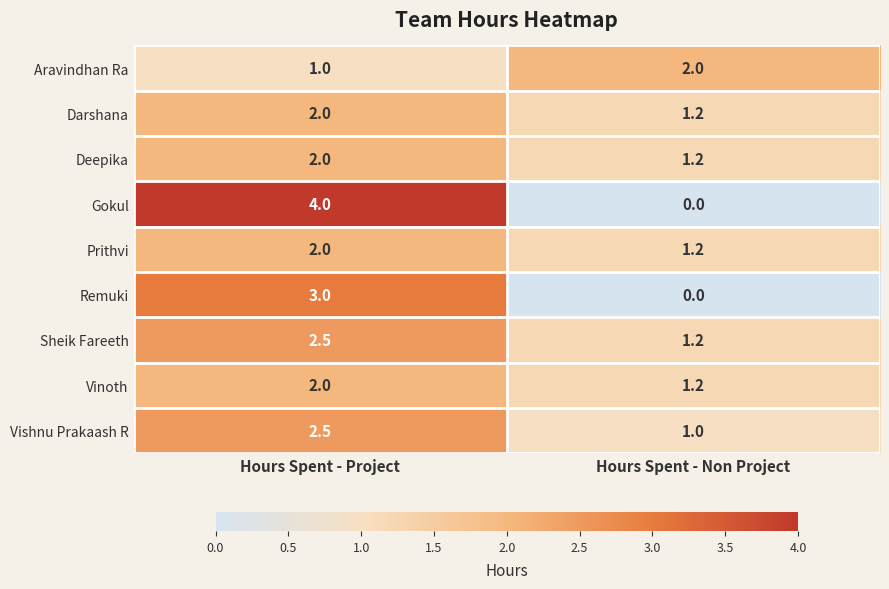

Where is Aravindhan Ra nearest to the value 1?

Hours Spent - Project